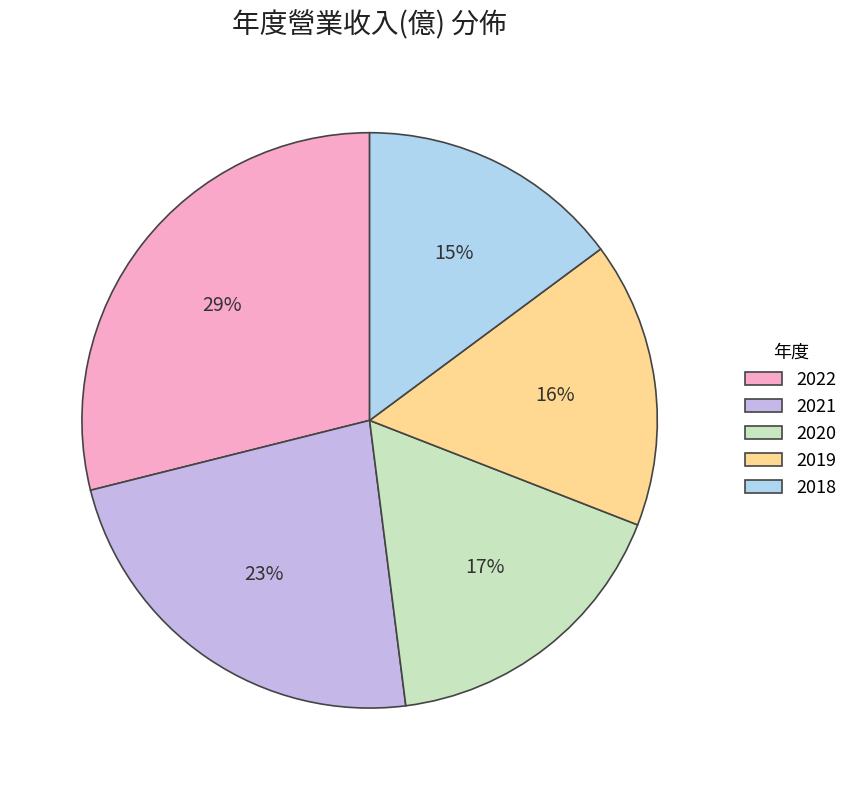

Is 2019 the majority of the pie?

No